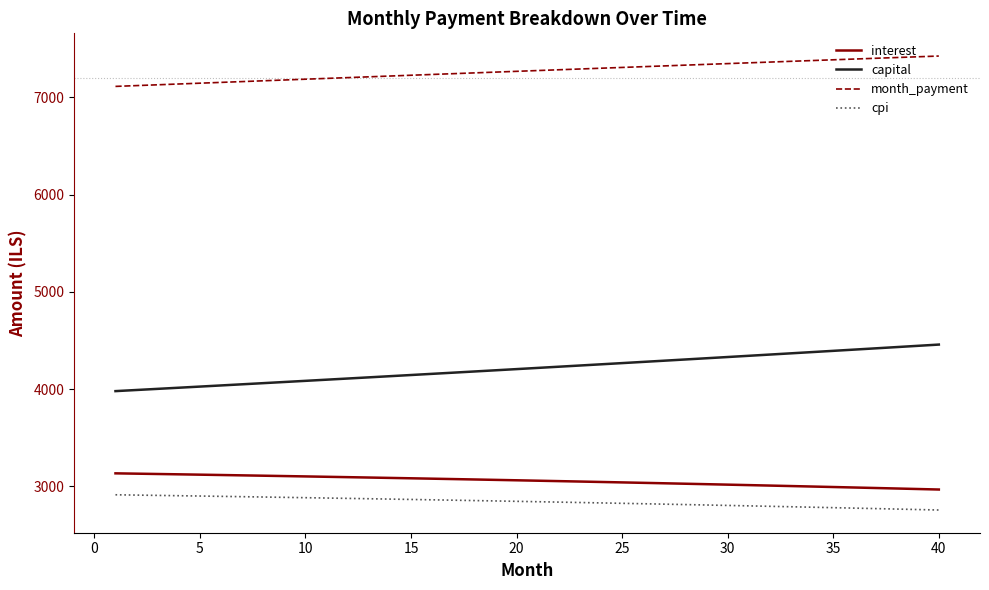

What is the difference between the second highest and minimum values in the cpi series?

153.6